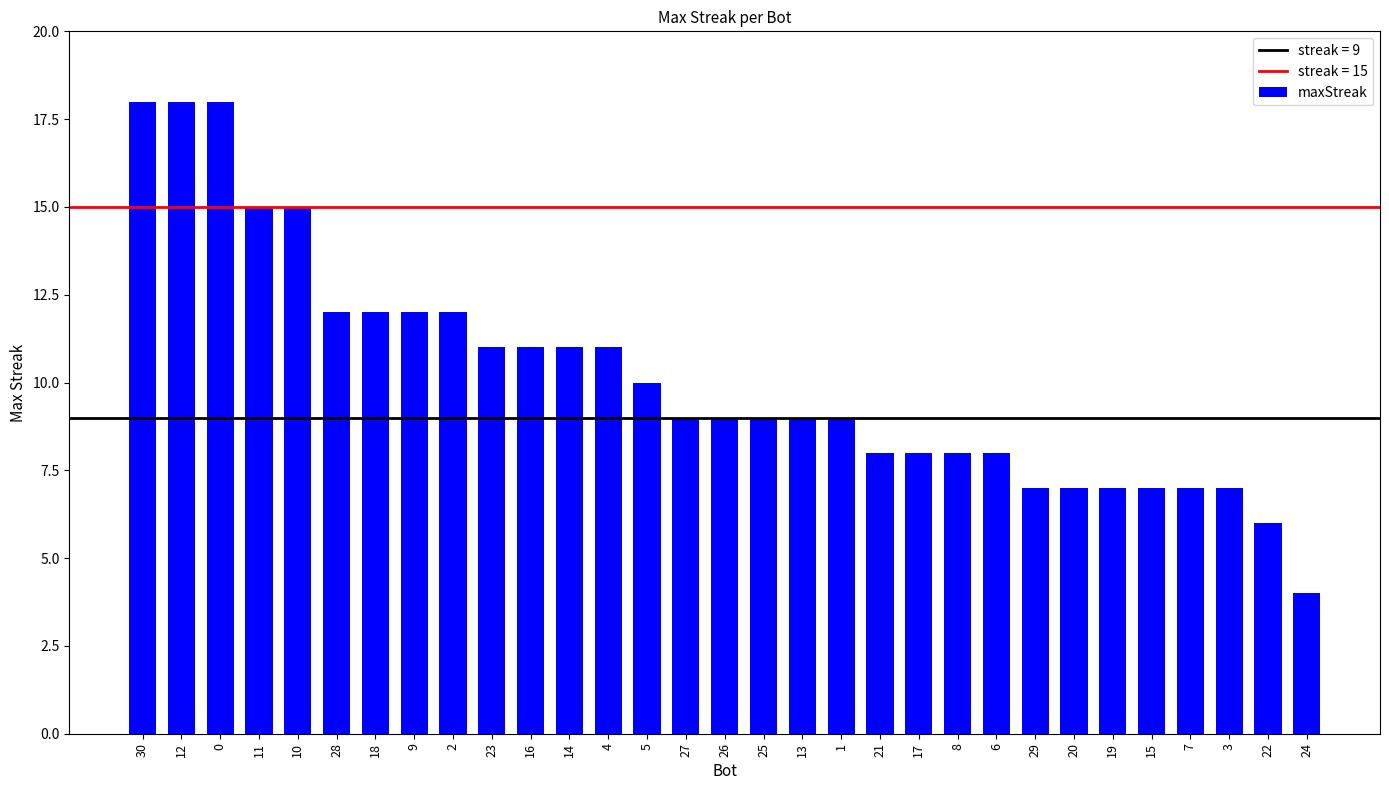

True or false: the data shows 28 at 0.

False